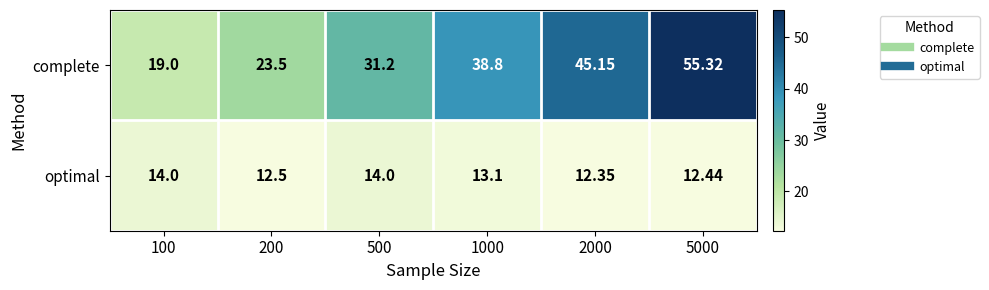

Which series changed the most between 200 and 1000?

complete